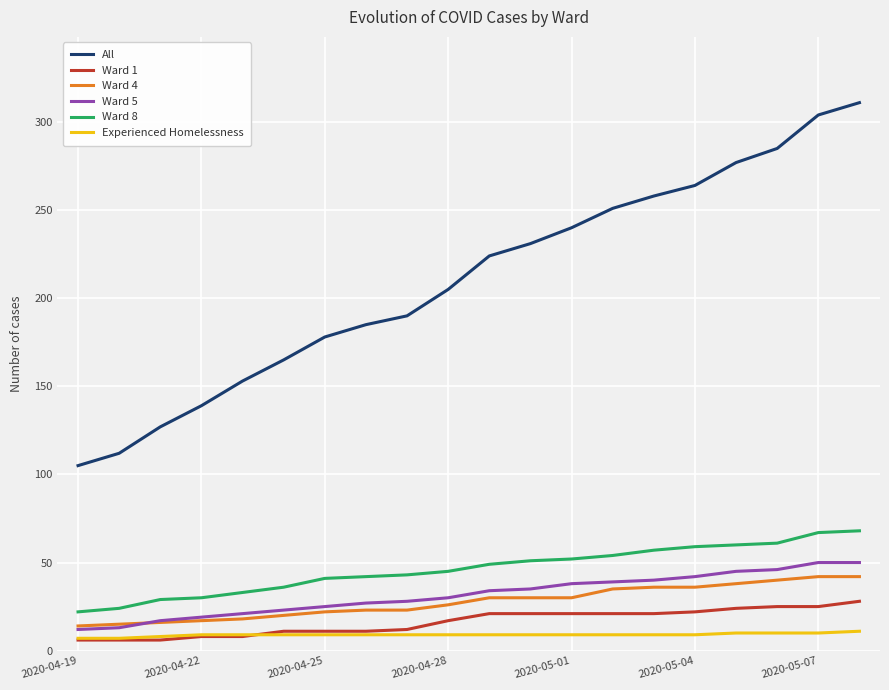

True or false: Experienced Homelessness and All cross at least once.

False